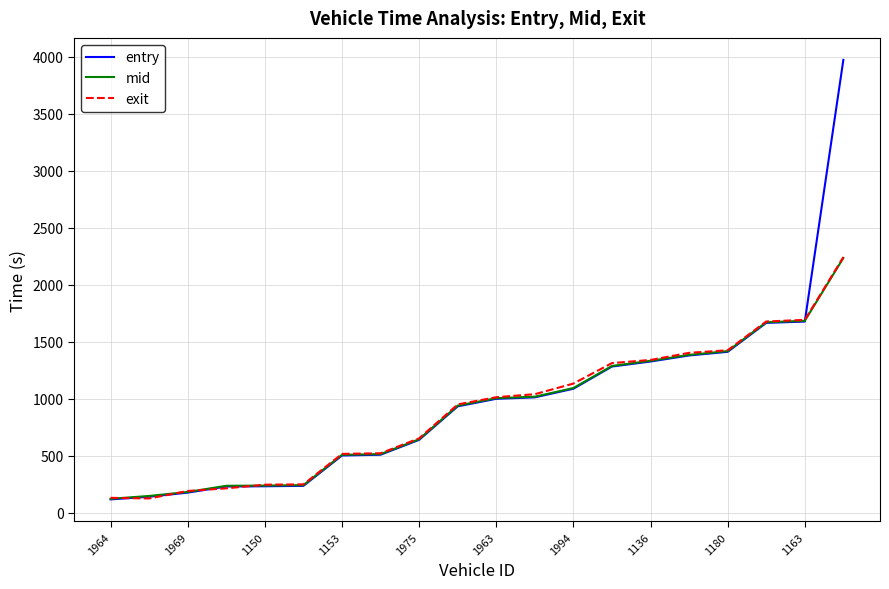

What is the difference between the maximum and minimum values in the entry series?

3856.9